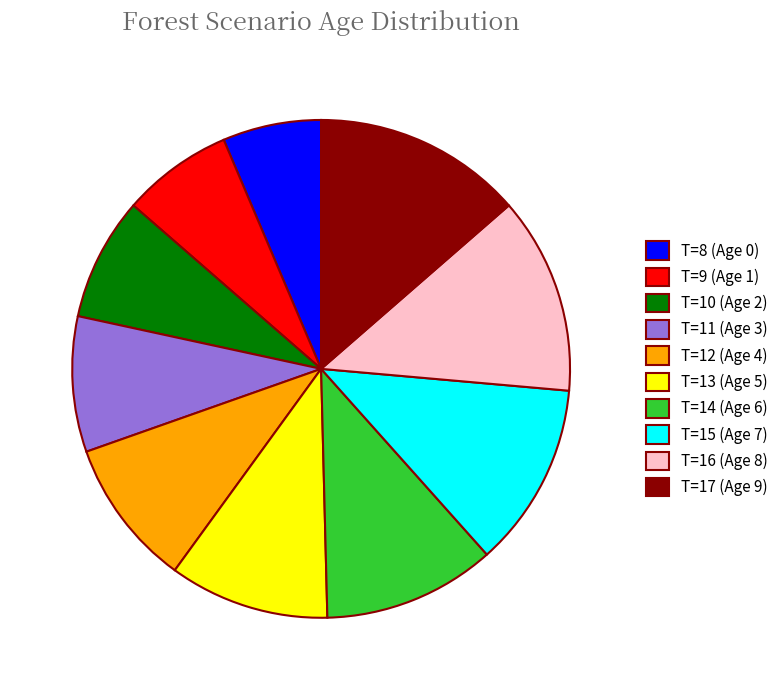

Combined, do T=8 (Age 0) and T=17 (Age 9) account for over 50%?

No